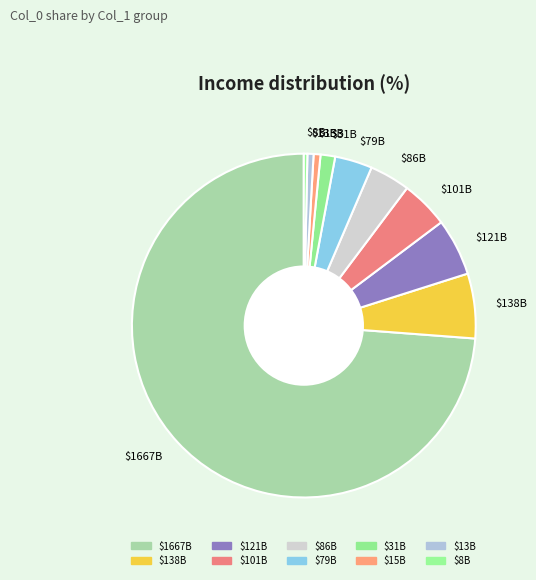

Which slice is the largest?

$1667B